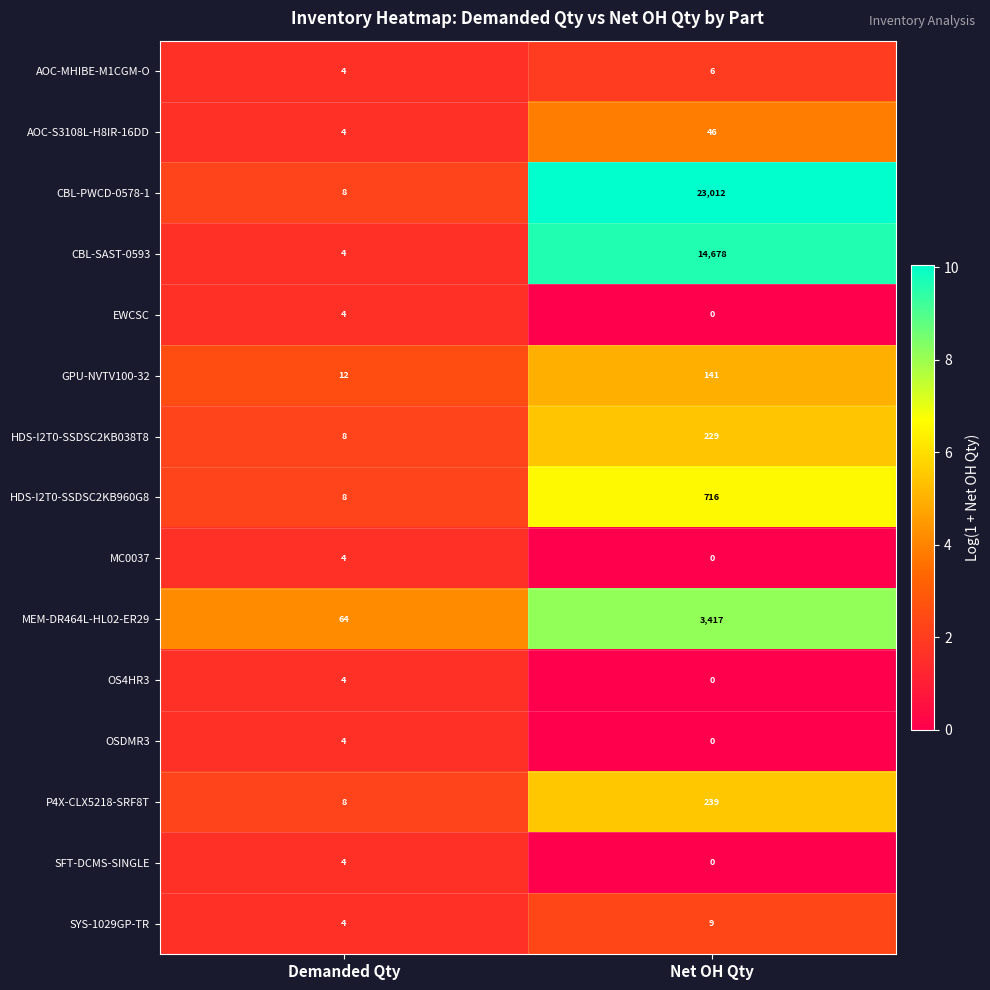

List the labels in order of EWCSC value, largest first.

Demanded Qty, Net OH Qty